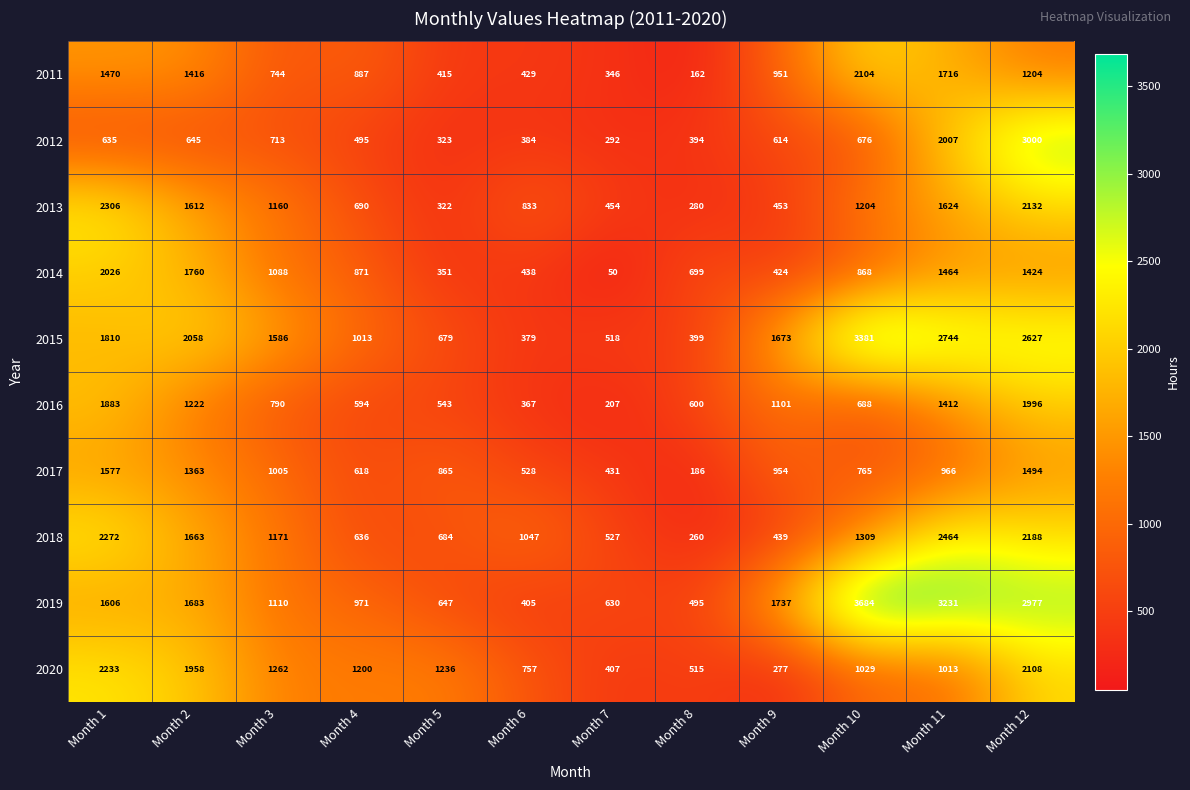

At which category is the sum across all series the highest?

Month 12